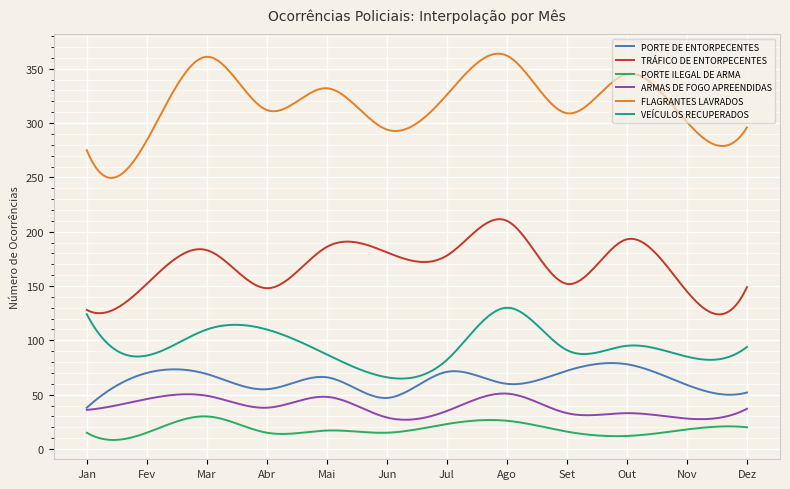

True or false: VEÍCULOS RECUPERADOS and TRÁFICO DE ENTORPECENTES cross at least once.

False